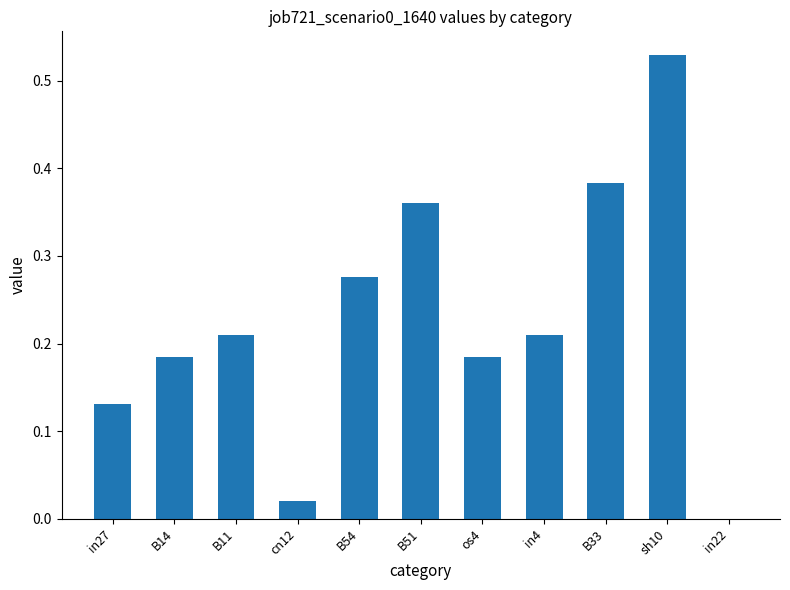

Is it true that the value at B14 is 0.3?

False